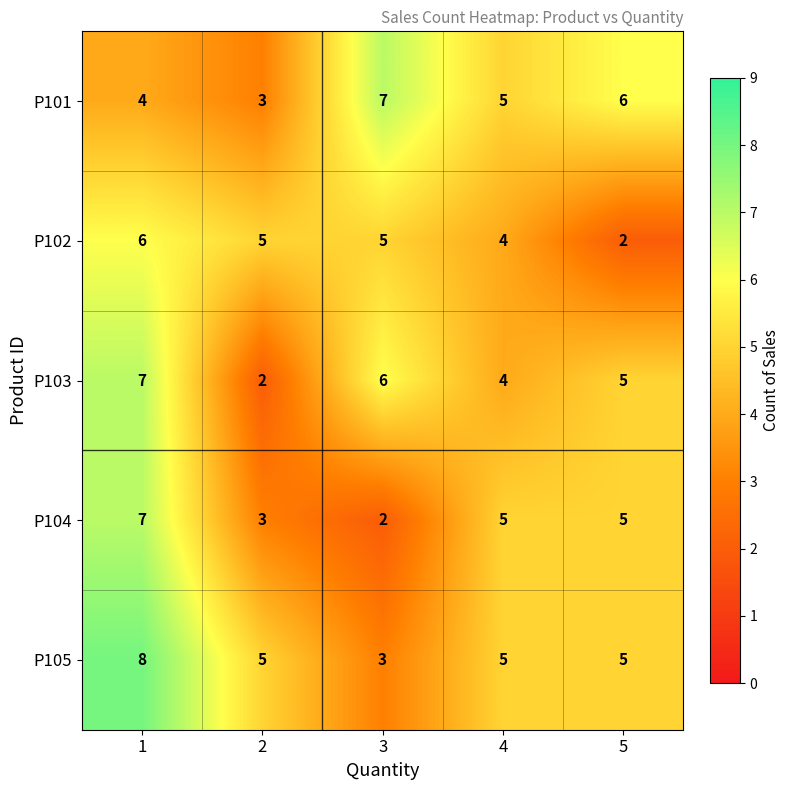

What is the sum of the P101 values at 5 and 2?

9